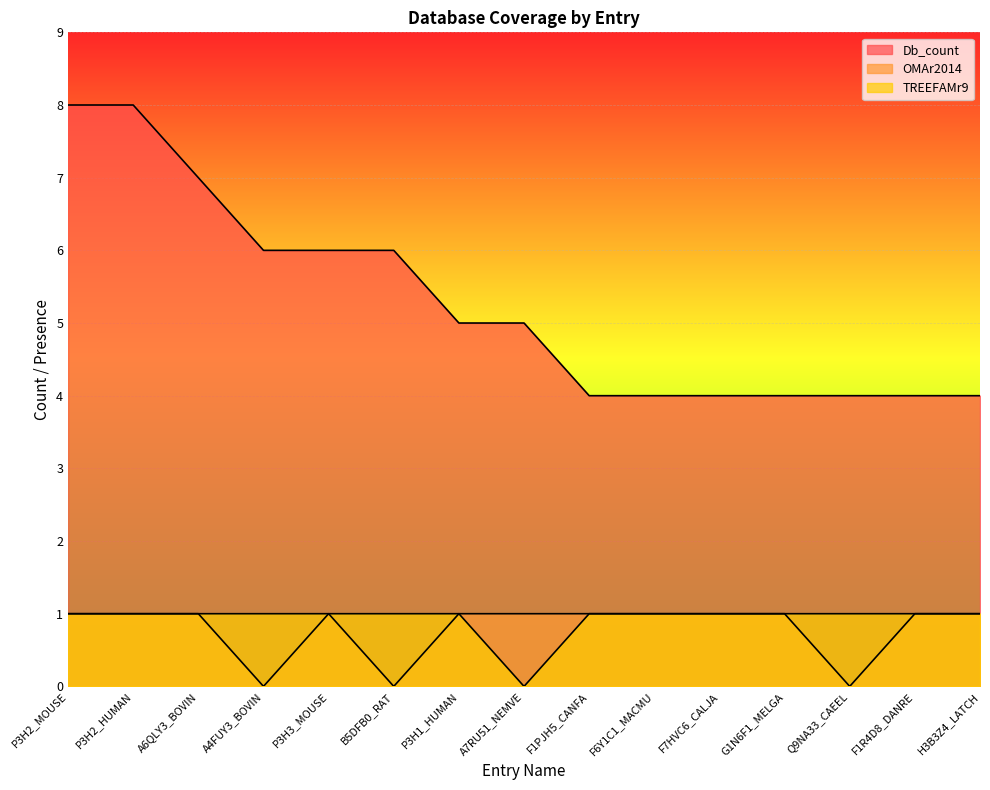

True or false: Db_count has a value of 7 at F1R4D8_DANRE.

False